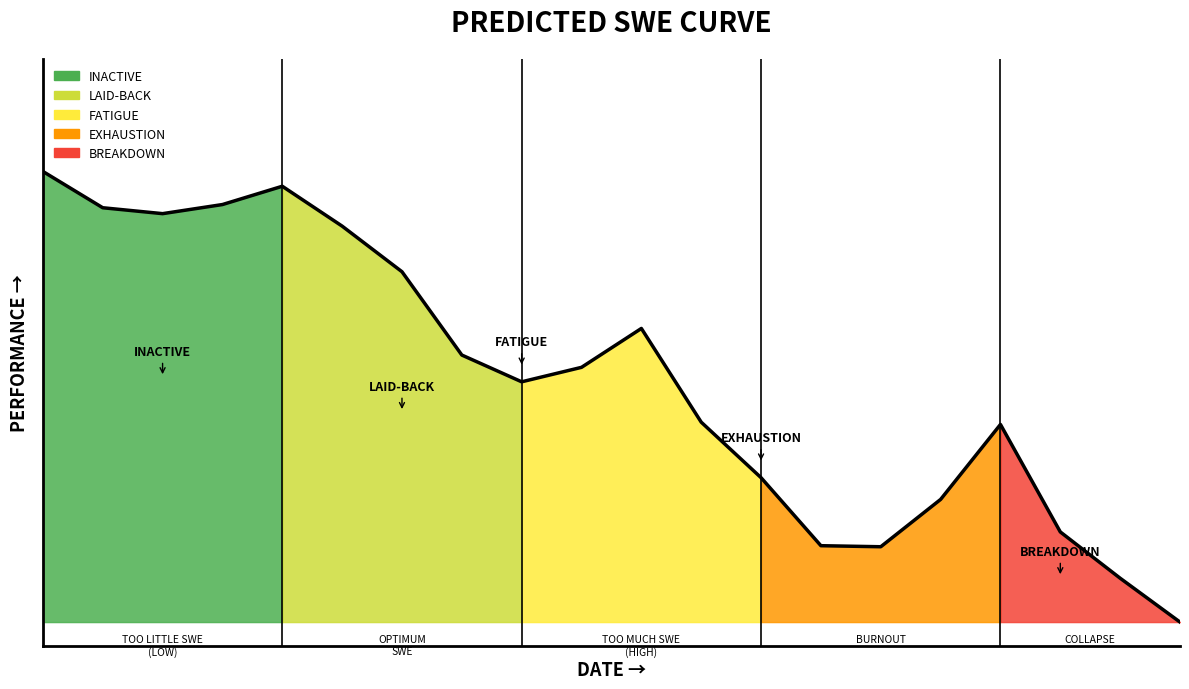

True or false: there are more than 0 points higher than both neighbors.

True